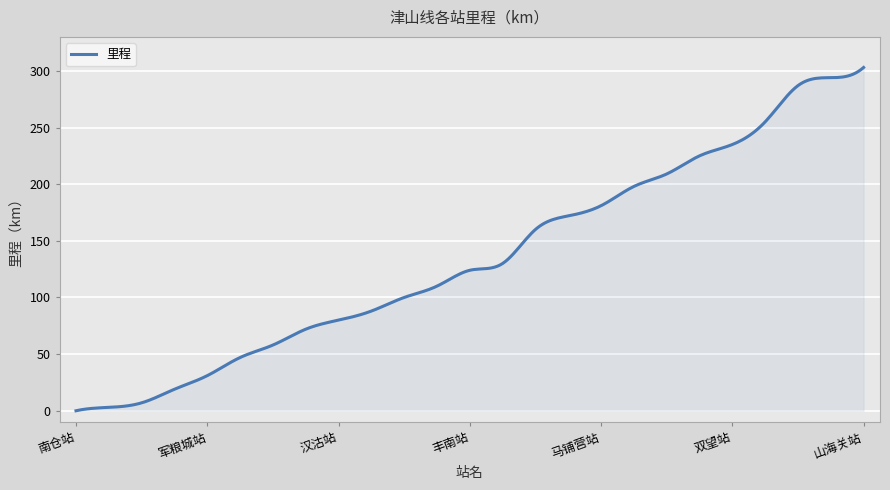

What is the greatest value displayed?

303.0